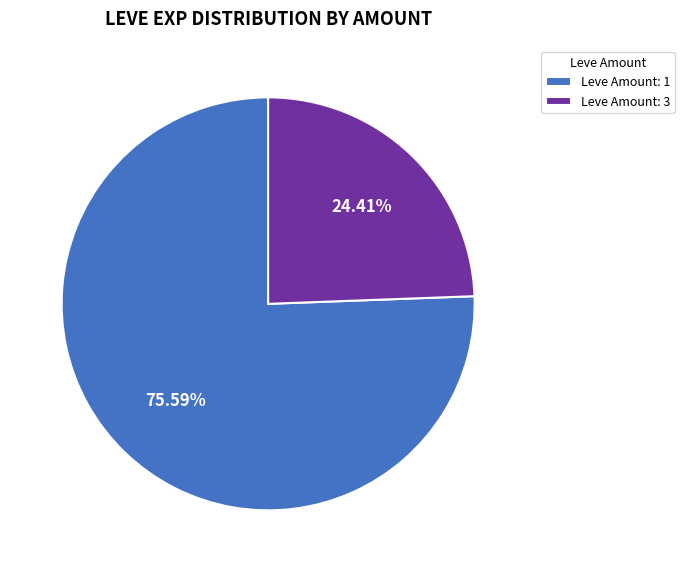

To the nearest percent, what is the average slice percentage?

50%